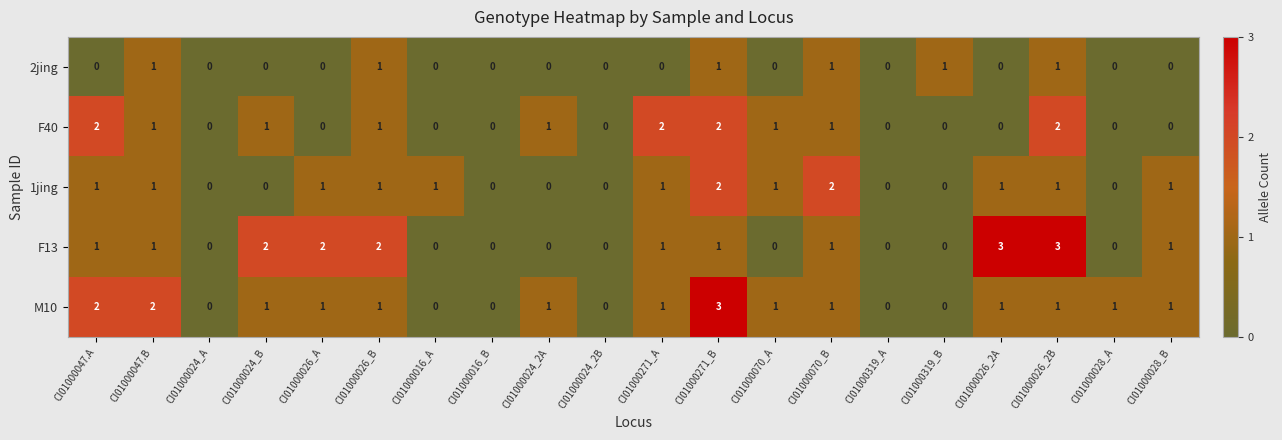

True or false: F40 has a value of 1 at CI01000047.A.

False